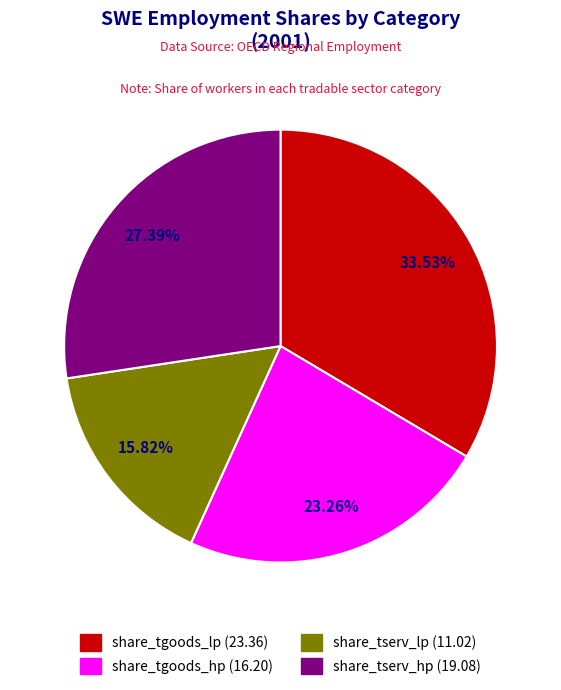

Does any single category account for the majority?

No